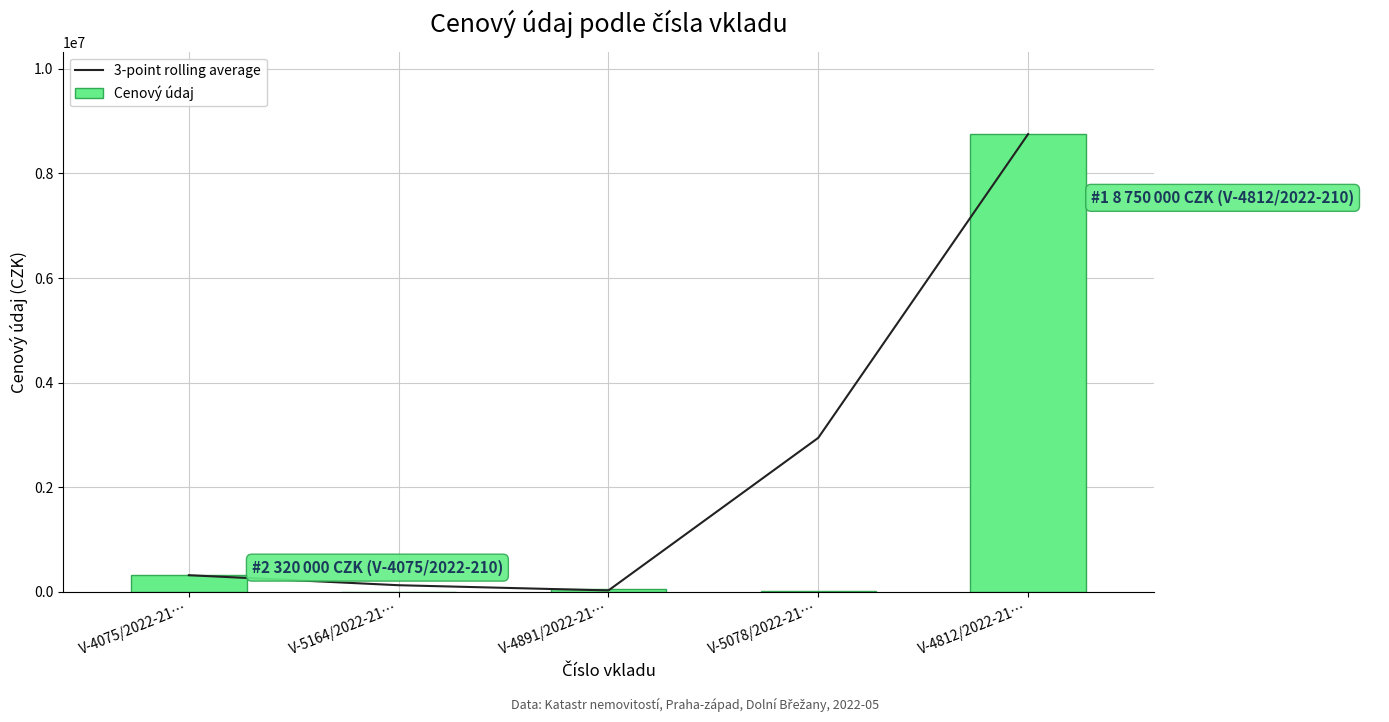

What is the difference between the maximum and minimum values in the Cenový údaj series?

8749500.0